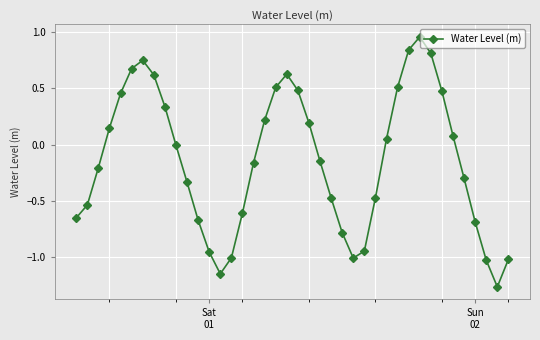

What is the difference between the second highest and minimum values?

2.1